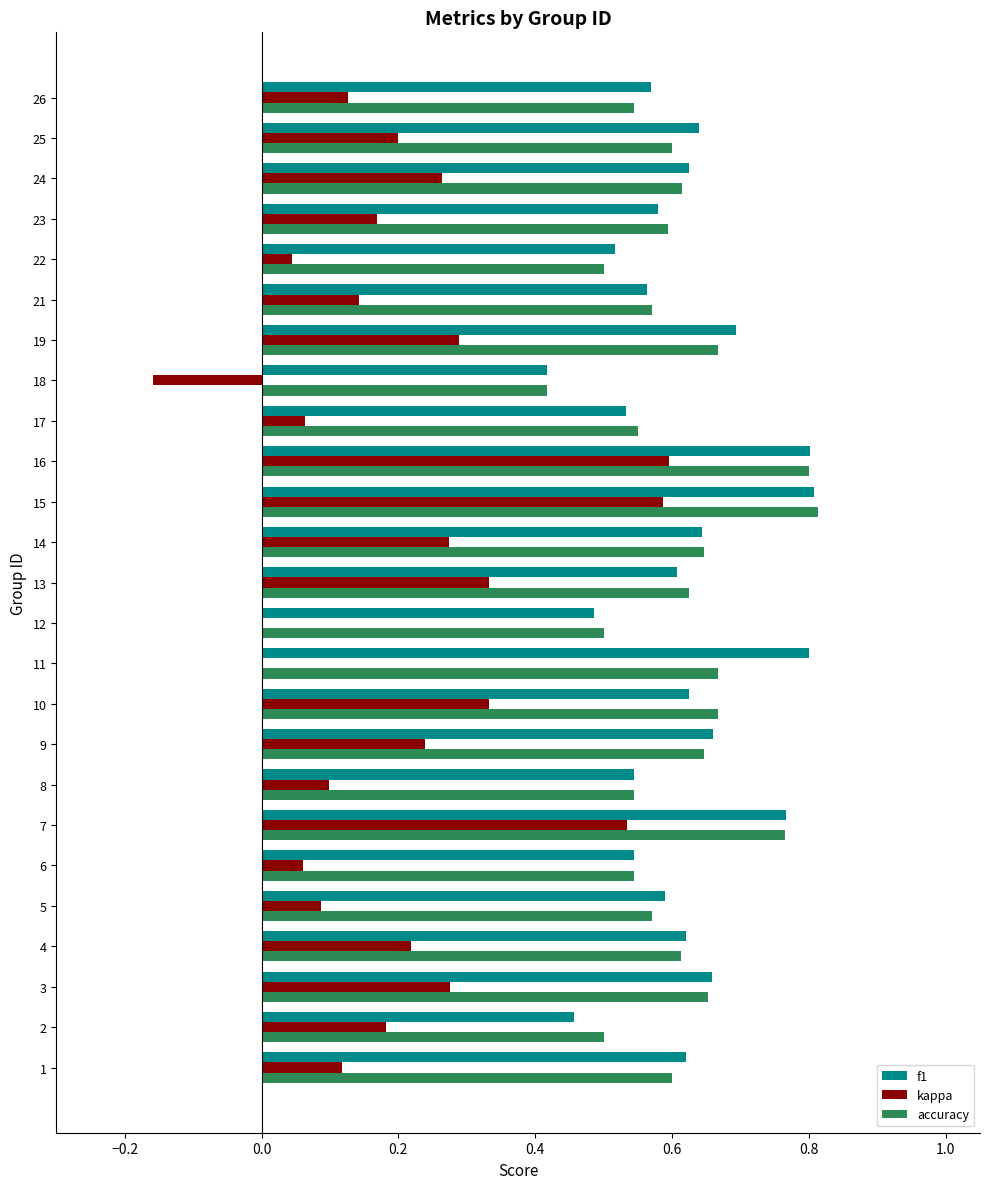

Is it true that kappa equals 0.1 at 19?

False